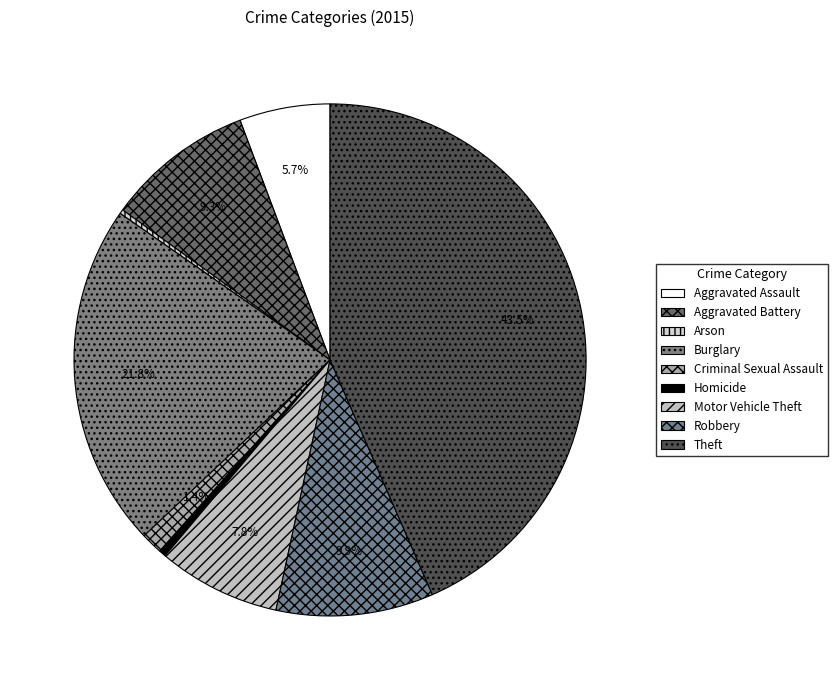

Does Arson represent more than half of the total?

No